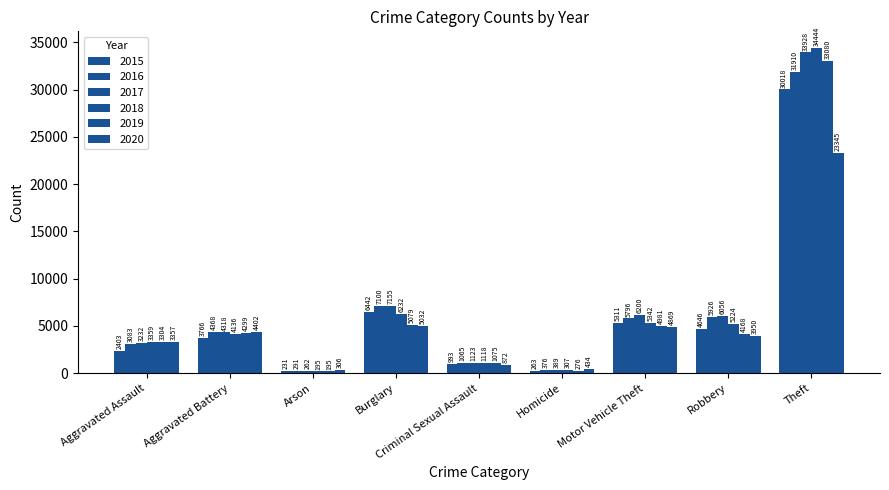

Reading right to left, extract all data points from this chart.

2015: Theft=30018	Robbery=4646	Motor Vehicle Theft=5311	Homicide=263	Criminal Sexual Assault=993	Burglary=6442	Arson=231	Aggravated Battery=3766	Aggravated Assault=2403
2016: Theft=31910	Robbery=5926	Motor Vehicle Theft=5796	Homicide=376	Criminal Sexual Assault=1065	Burglary=7100	Arson=291	Aggravated Battery=4368	Aggravated Assault=3083
2017: Theft=33928	Robbery=6056	Motor Vehicle Theft=6200	Homicide=389	Criminal Sexual Assault=1123	Burglary=7155	Arson=262	Aggravated Battery=4318	Aggravated Assault=3232
2018: Theft=34444	Robbery=5224	Motor Vehicle Theft=5342	Homicide=307	Criminal Sexual Assault=1118	Burglary=6232	Arson=195	Aggravated Battery=4136	Aggravated Assault=3359
2019: Theft=33080	Robbery=4168	Motor Vehicle Theft=4981	Homicide=276	Criminal Sexual Assault=1075	Burglary=5079	Arson=195	Aggravated Battery=4299	Aggravated Assault=3304
2020: Theft=23345	Robbery=3950	Motor Vehicle Theft=4869	Homicide=434	Criminal Sexual Assault=872	Burglary=5032	Arson=306	Aggravated Battery=4402	Aggravated Assault=3357